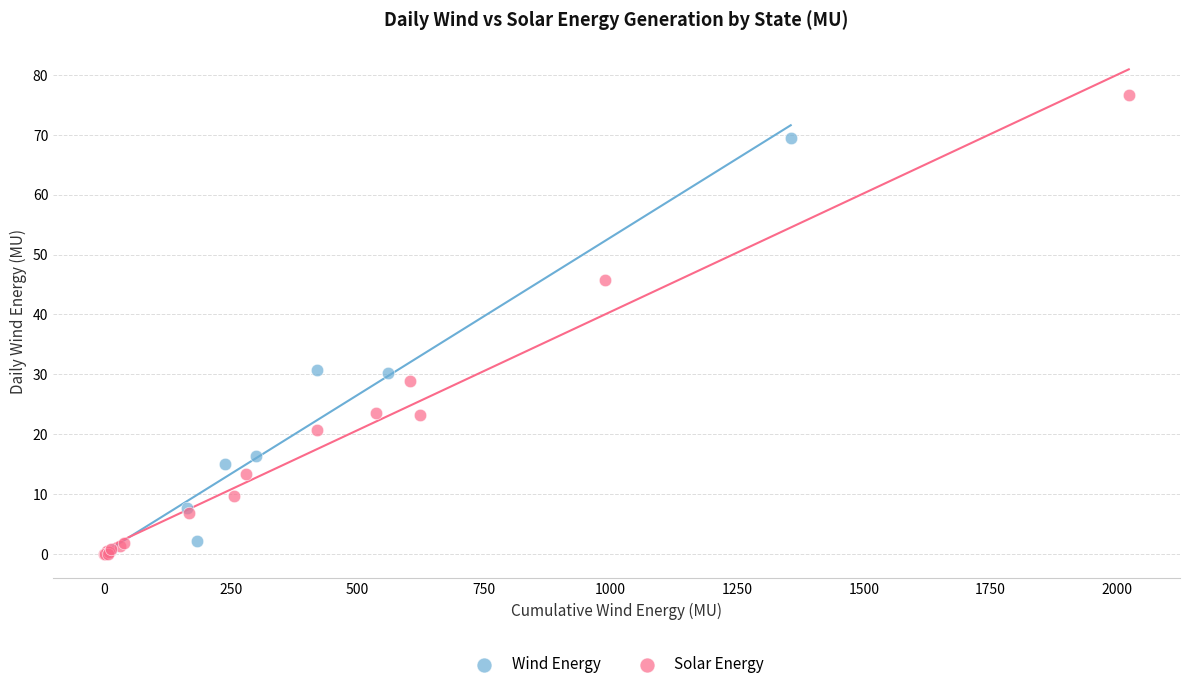

Which series reaches the maximum Y coordinate?

Solar Energy